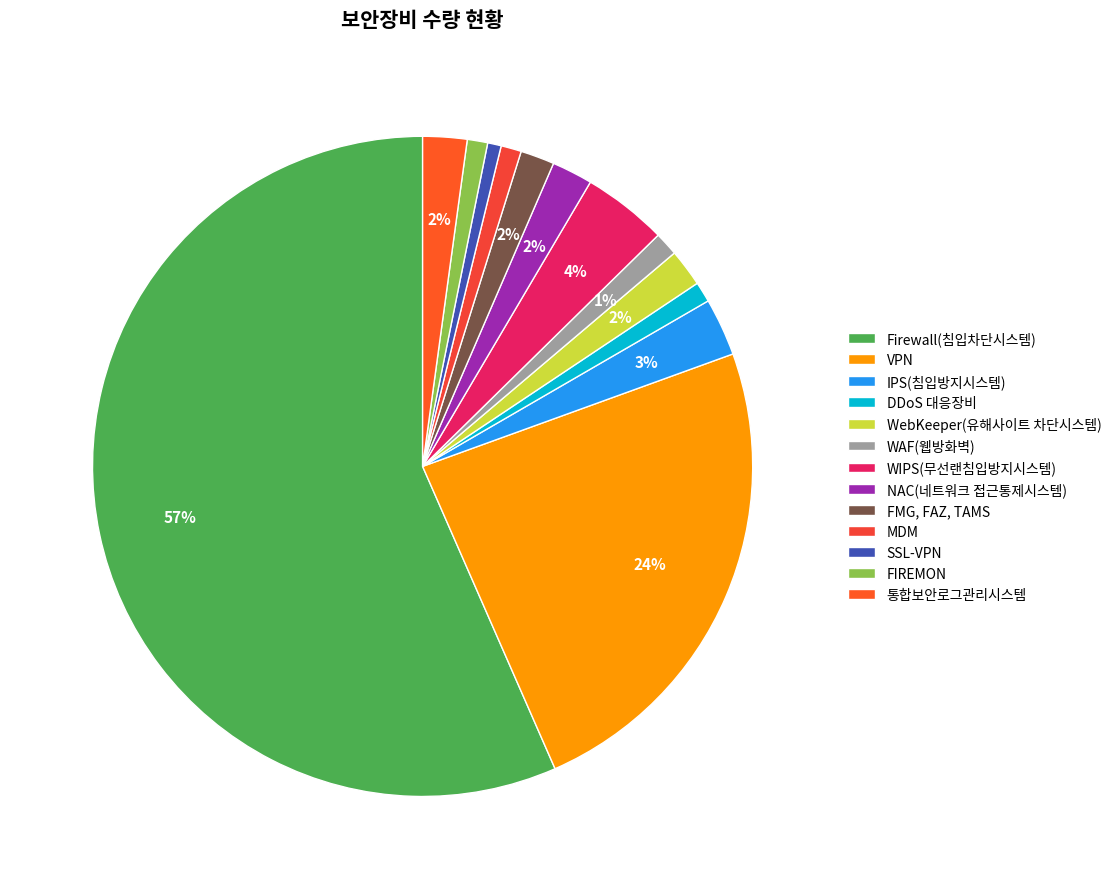

What is the majority slice?

Firewall(침입차단시스템)